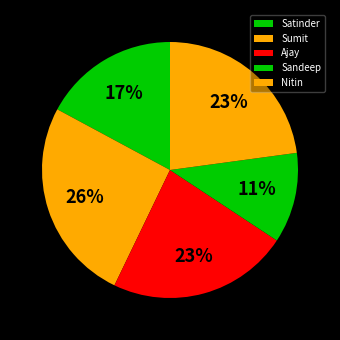

Between Sumit and Nitin, which is larger?

Sumit